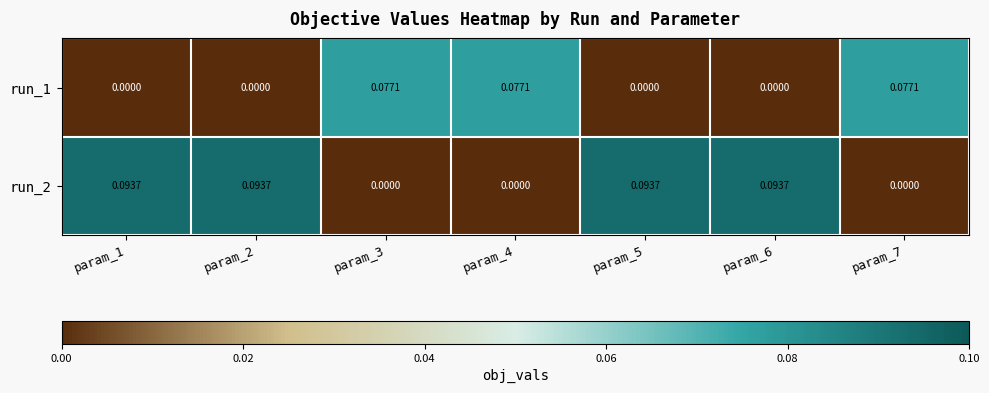

How many values in the run_2 series exceed 0?

4